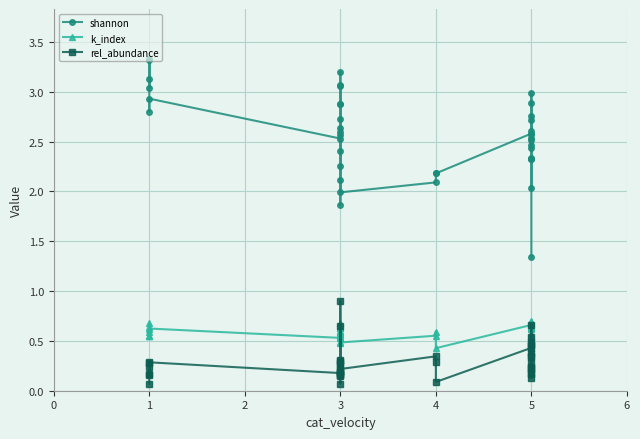

What is the value of the shannon point at the 23rd from the left?

2.2